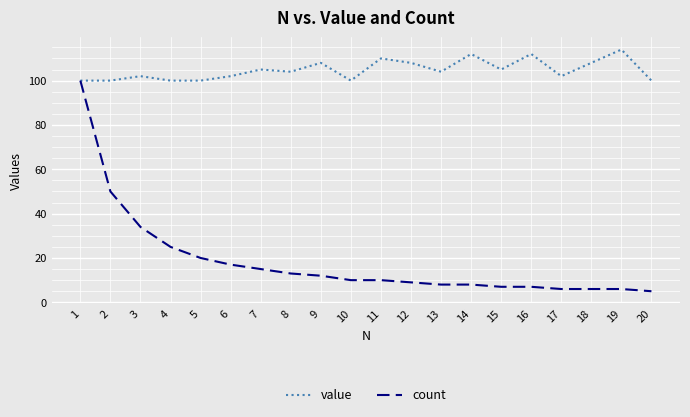

Rank the series by their average value, from highest to lowest.

value, count